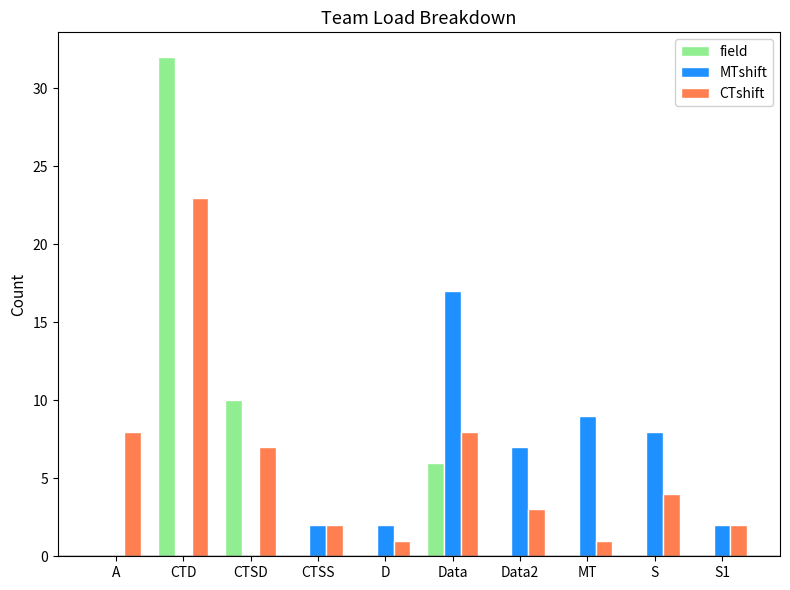

True or false: MTshift has a value of 0 at CTSD.

True